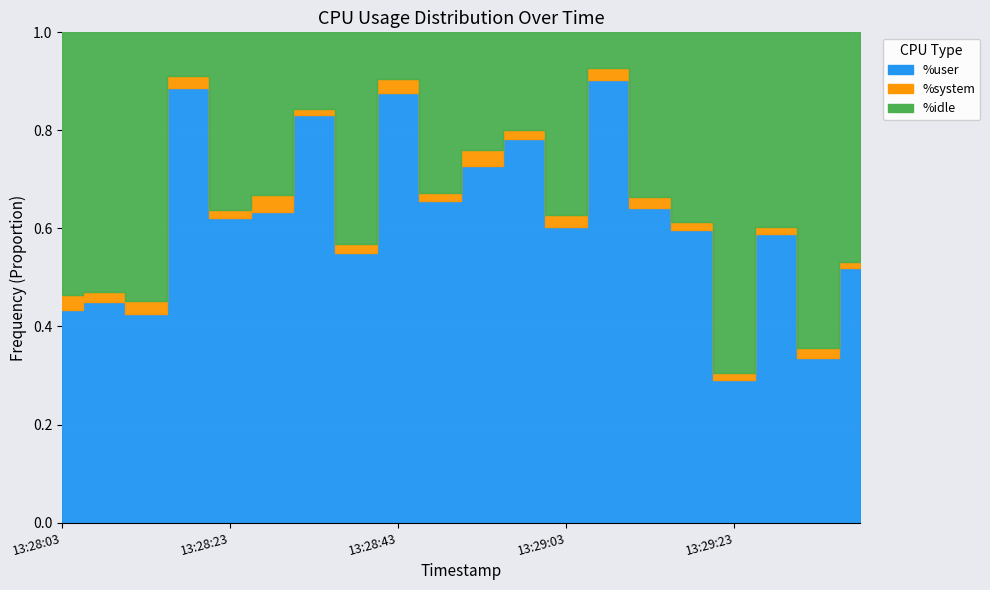

True or false: %system and %idle cross at least once.

False